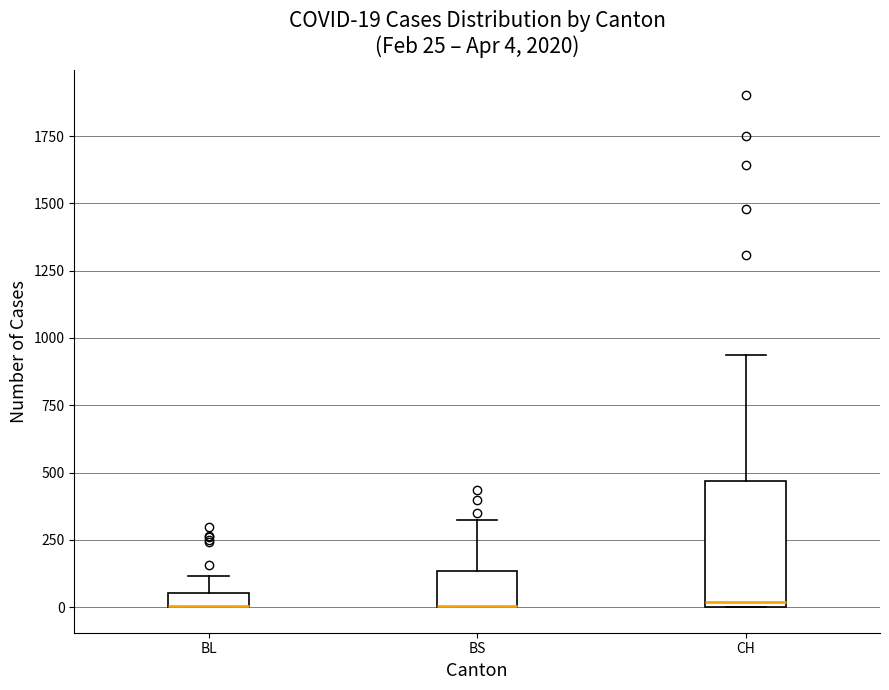

Which box is the tallest, from its lower edge to its upper edge?

CH